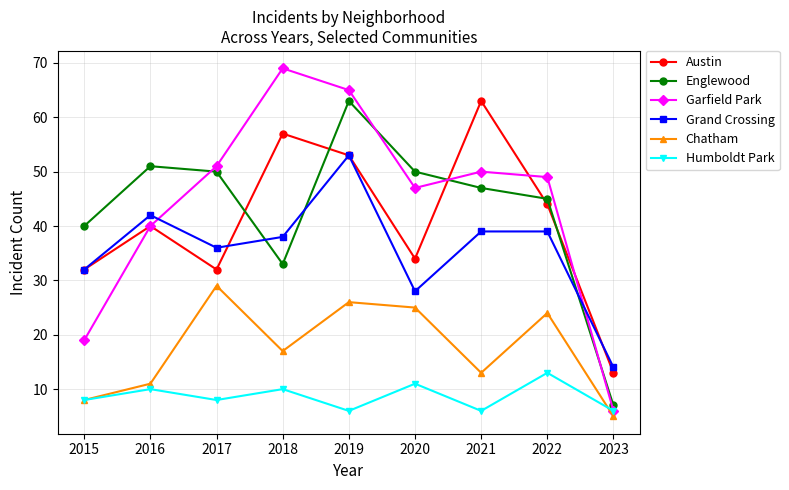

Reading left to right, extract all data points from this chart.

Austin: 2015=32	2016=40	2017=32	2018=57	2019=53	2020=34	2021=63	2022=44	2023=13
Englewood: 2015=40	2016=51	2017=50	2018=33	2019=63	2020=50	2021=47	2022=45	2023=7
Garfield Park: 2015=19	2016=40	2017=51	2018=69	2019=65	2020=47	2021=50	2022=49	2023=6
Grand Crossing: 2015=32	2016=42	2017=36	2018=38	2019=53	2020=28	2021=39	2022=39	2023=14
Chatham: 2015=8	2016=11	2017=29	2018=17	2019=26	2020=25	2021=13	2022=24	2023=5
Humboldt Park: 2015=8	2016=10	2017=8	2018=10	2019=6	2020=11	2021=6	2022=13	2023=6